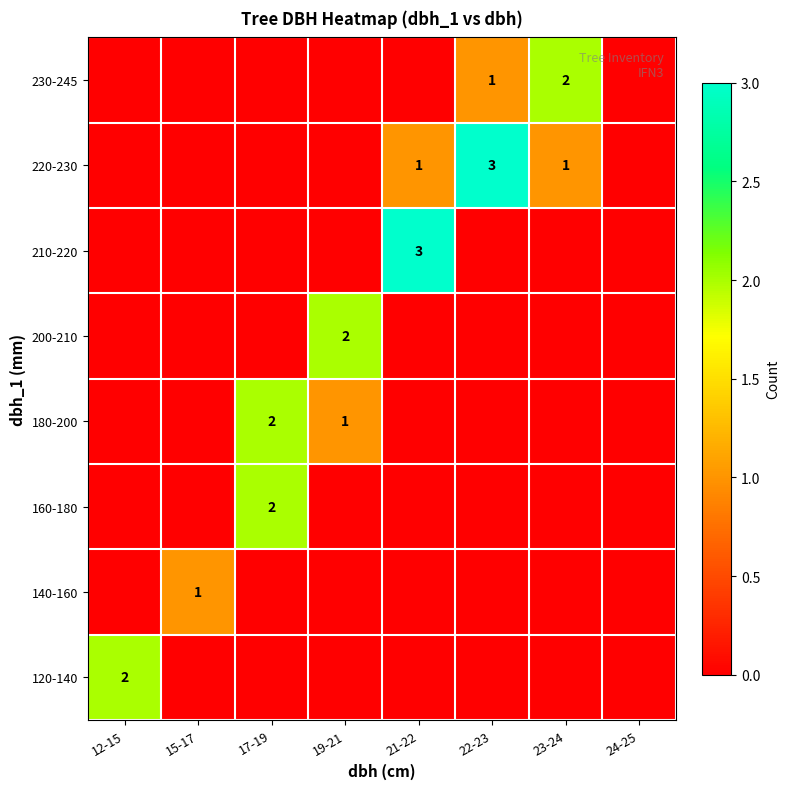

The value of 230-245 at 22-23 is 1. True or false?

True